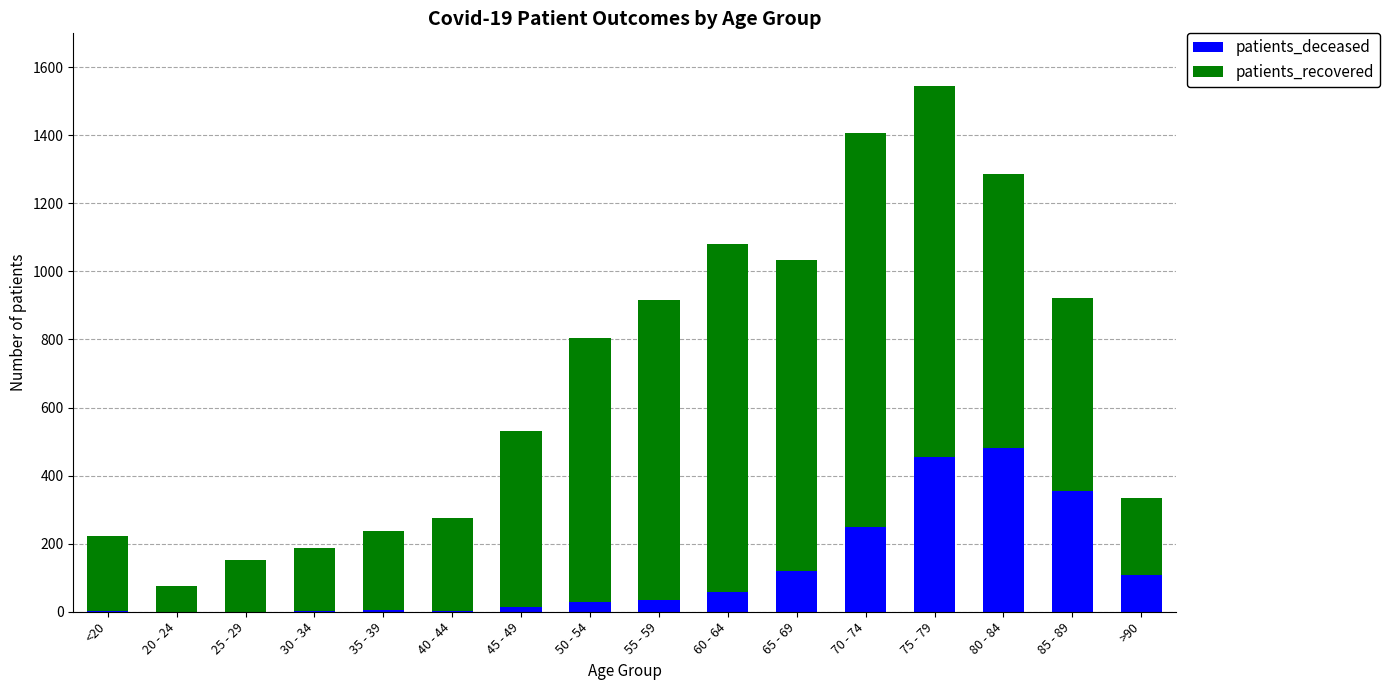

At which category is the sum across all series the highest?

75 - 79